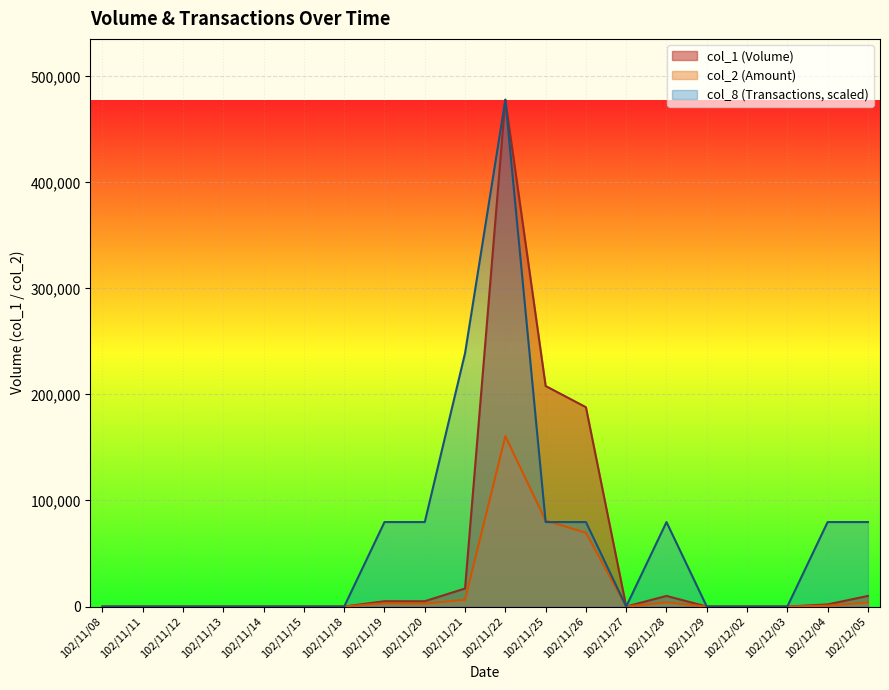

How many categories are shown in the chart?

20